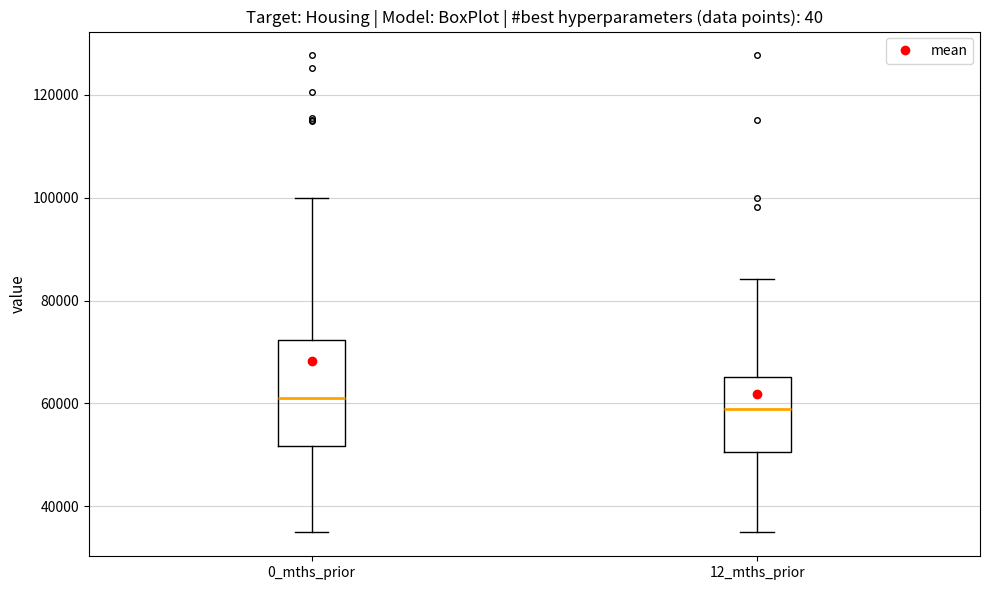

Where is the lower edge of the box for 12_mths_prior on the y-axis? The values are not printed on the chart, so give them approximately, as read against the axis.

50000